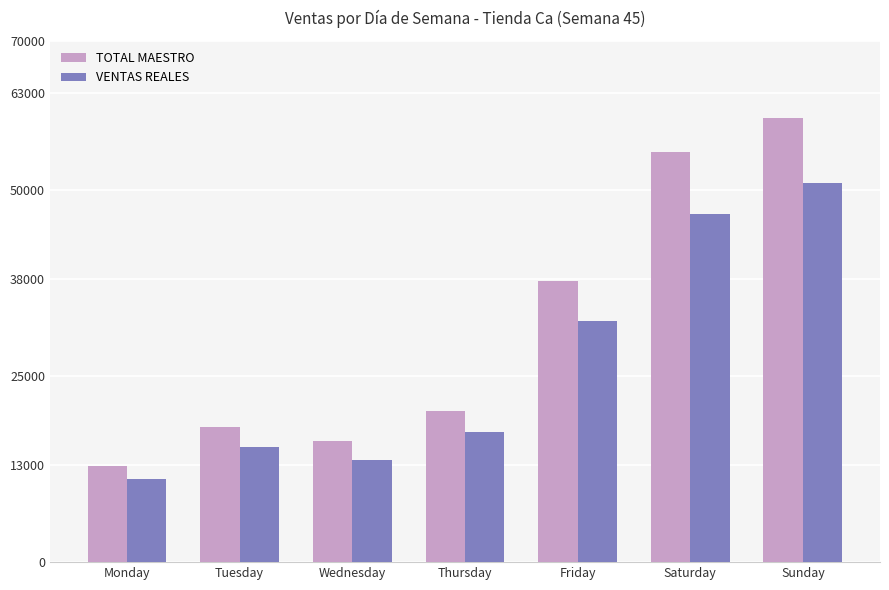

What is the value of the VENTAS REALES bar at the 4th from the left?

17473.9